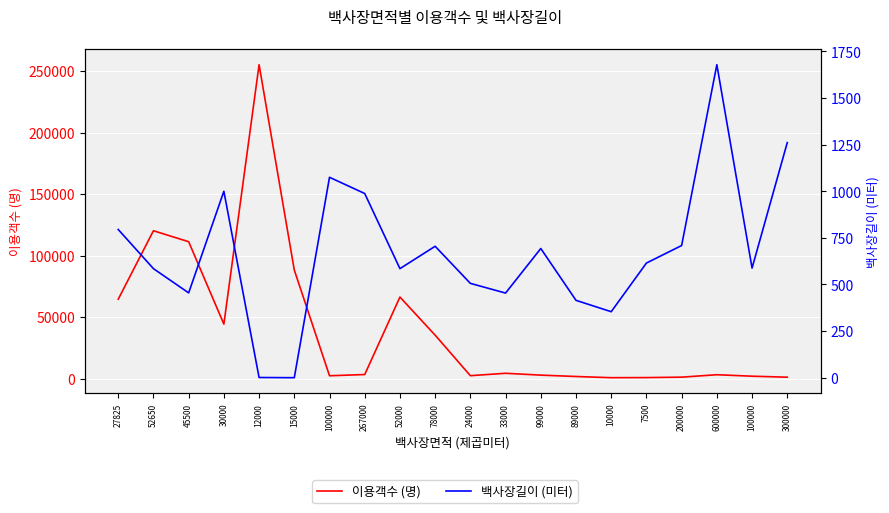

Which series ends up on top after the final intersection of 백사장길이 (미터) and 이용객수 (명)?

백사장길이 (미터)